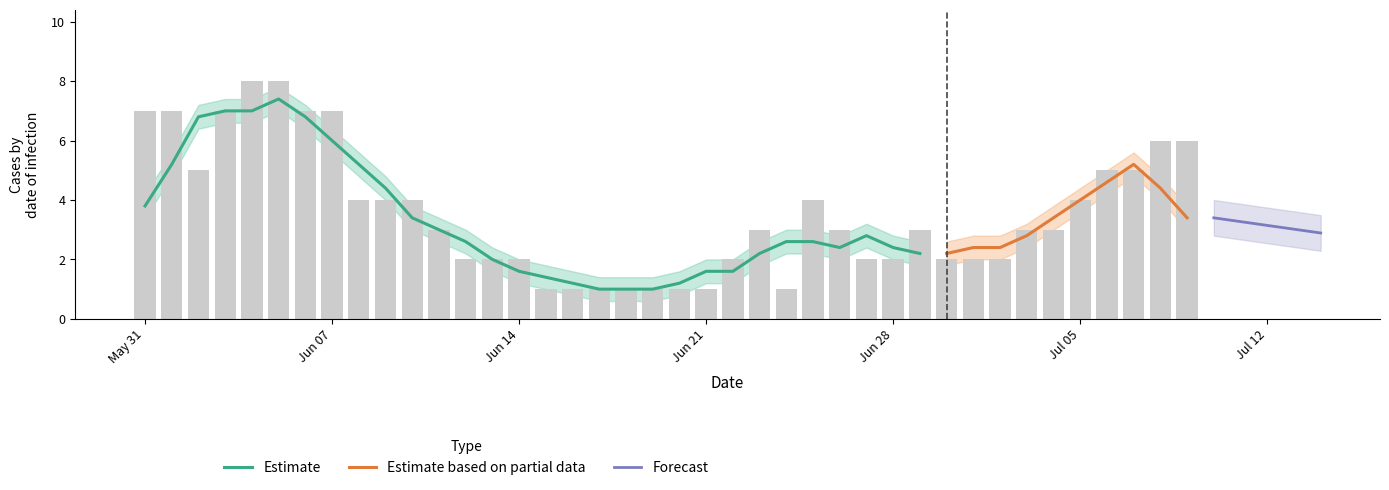

How many data points does each series have?

40